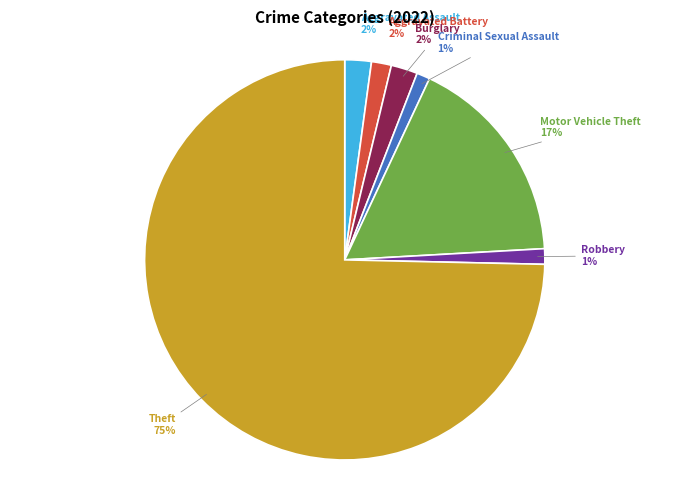

Which has a higher value, Aggravated Battery or Theft?

Theft